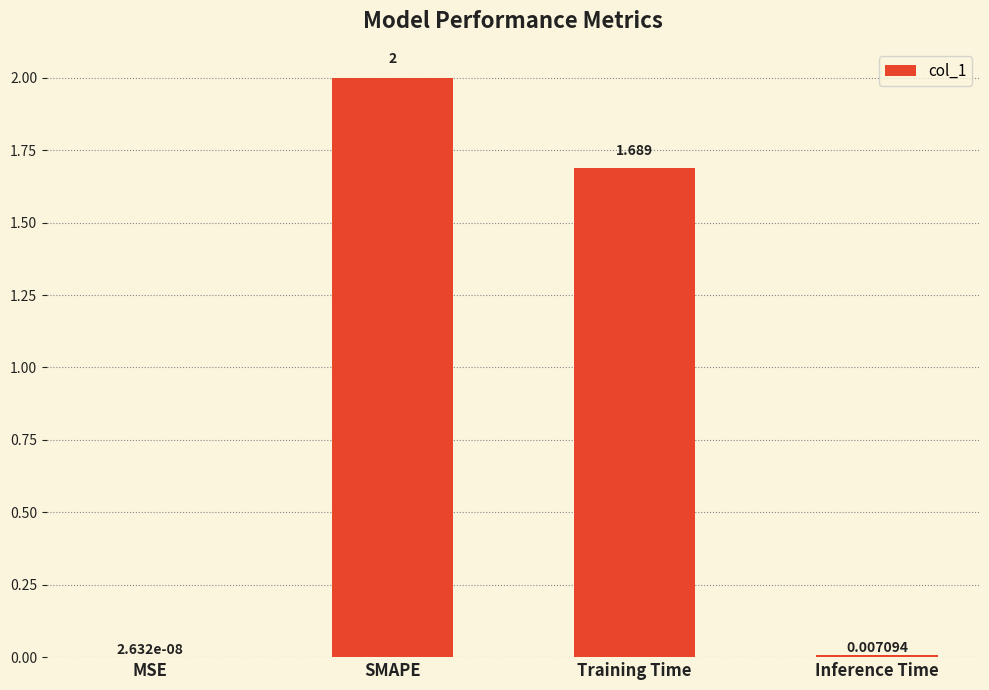

Between MSE and Inference Time, which is larger?

Inference Time